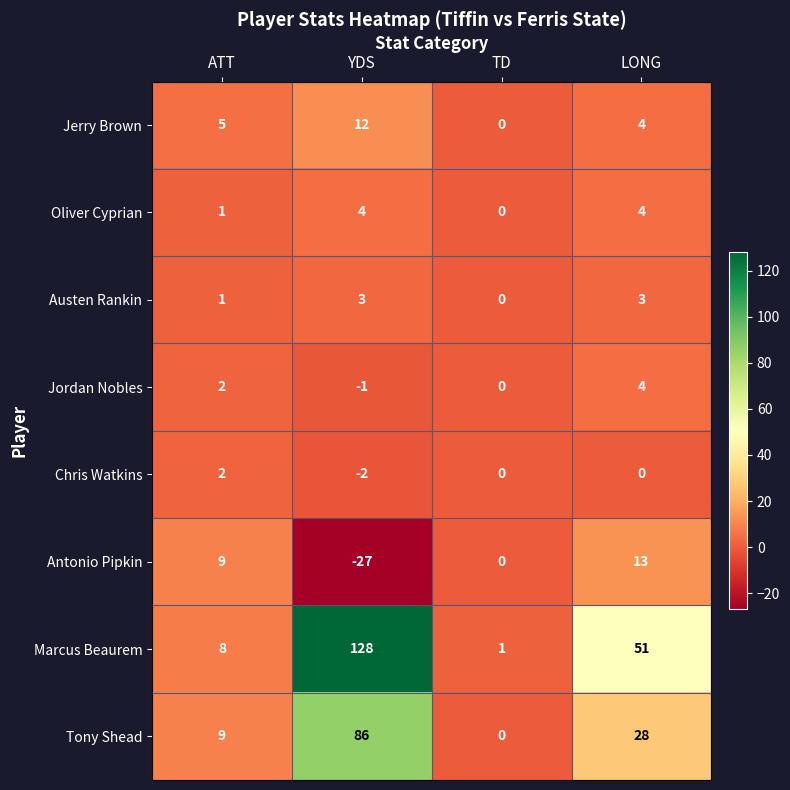

Is it true that Tony Shead equals 28 at LONG?

True